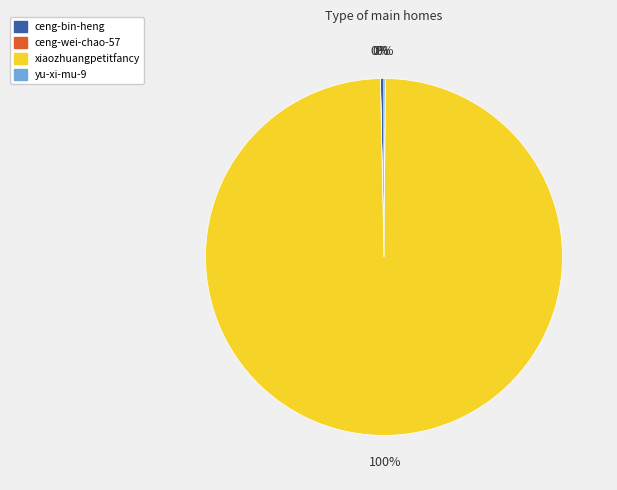

The ceng-bin-heng slice represents 0% of the pie. True or false?

True